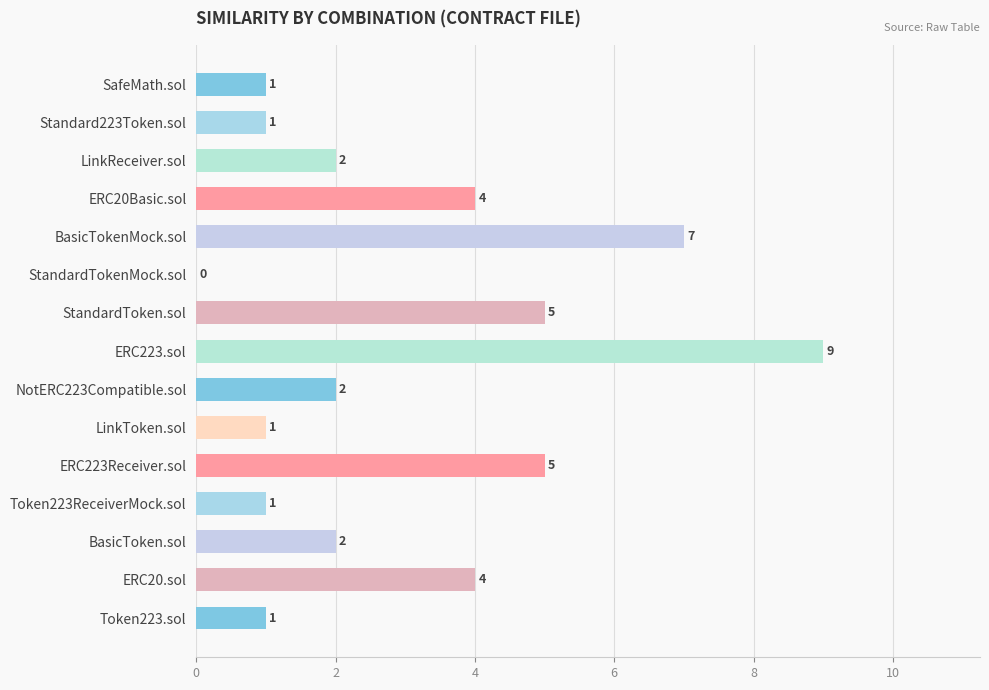

How many values are between 1 and 5?

12